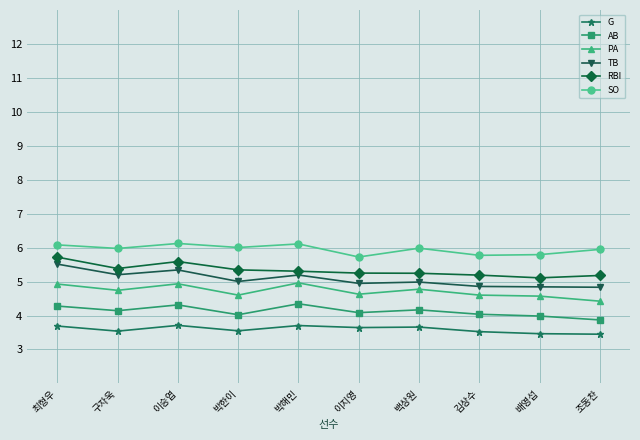

What is the maximum value shown in the chart?

6.1